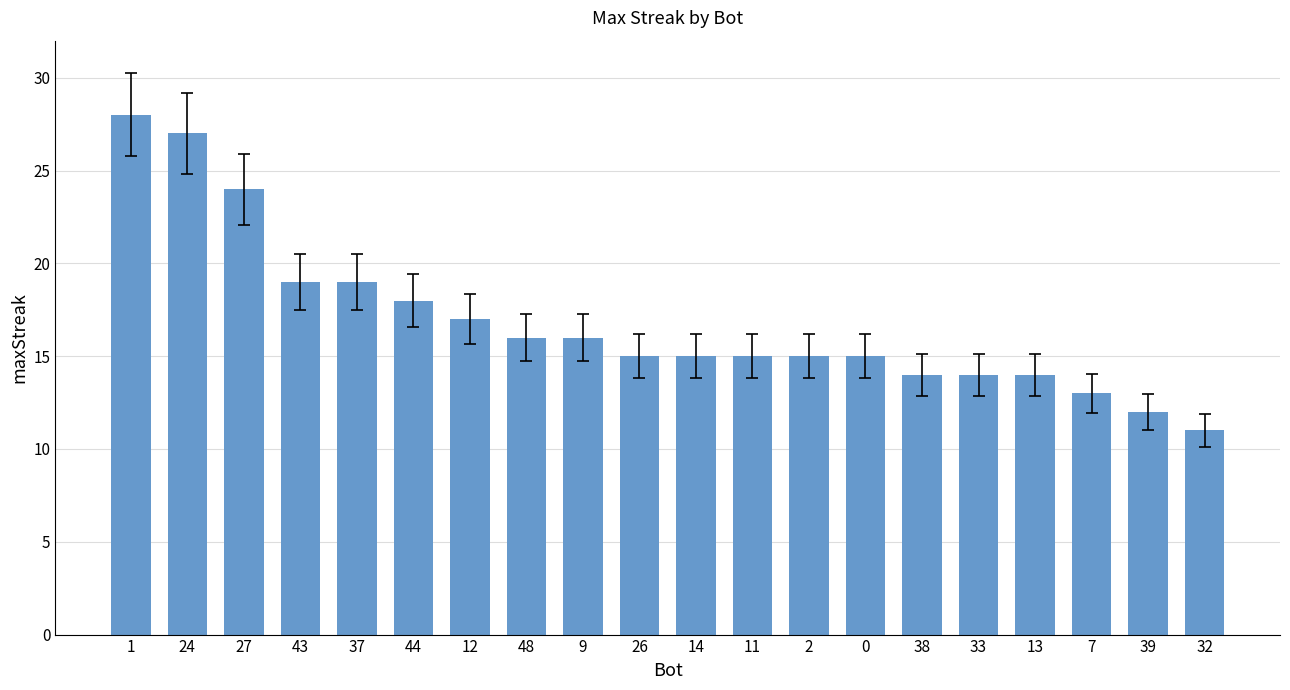

The value at 24 is 27. True or false?

True